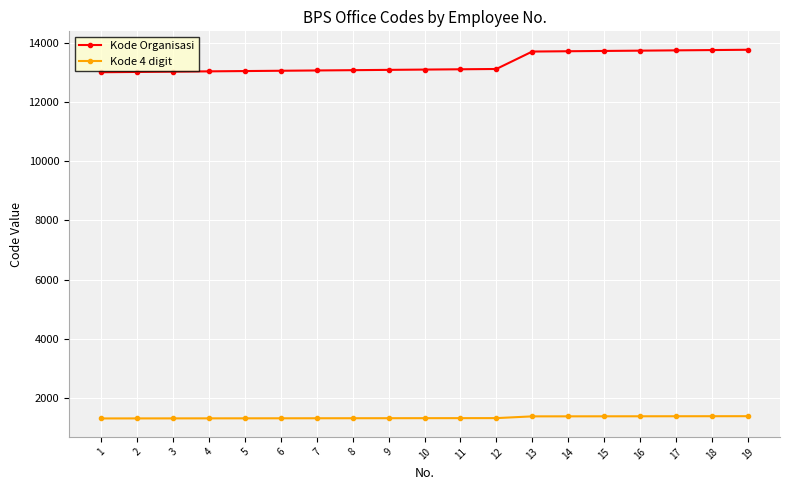

What is the spread (max minus min) of values at 6?

11754